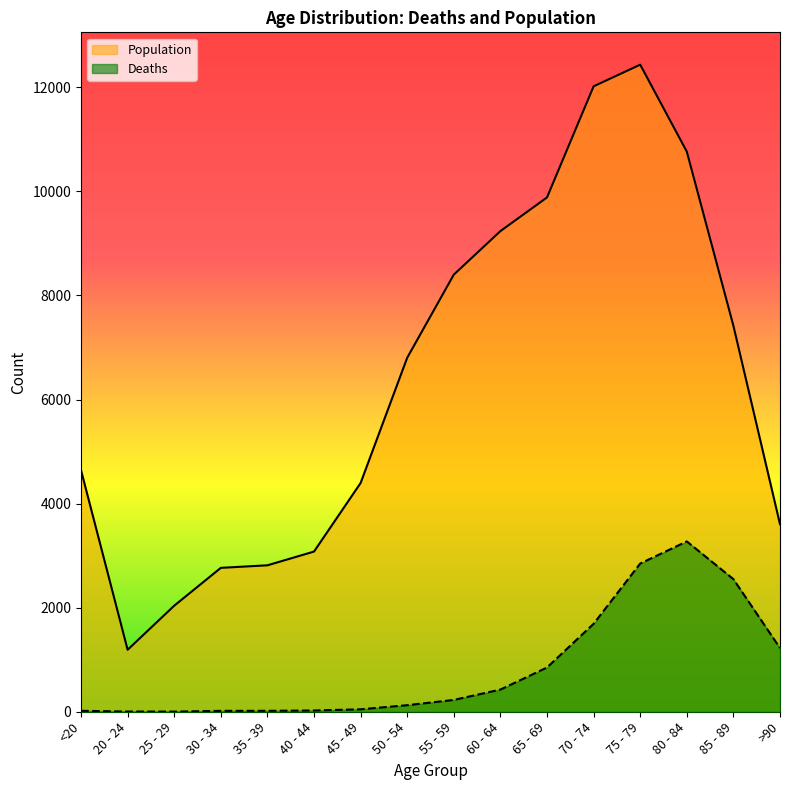

True or false: Population has more than 2 points higher than both neighbors.

False